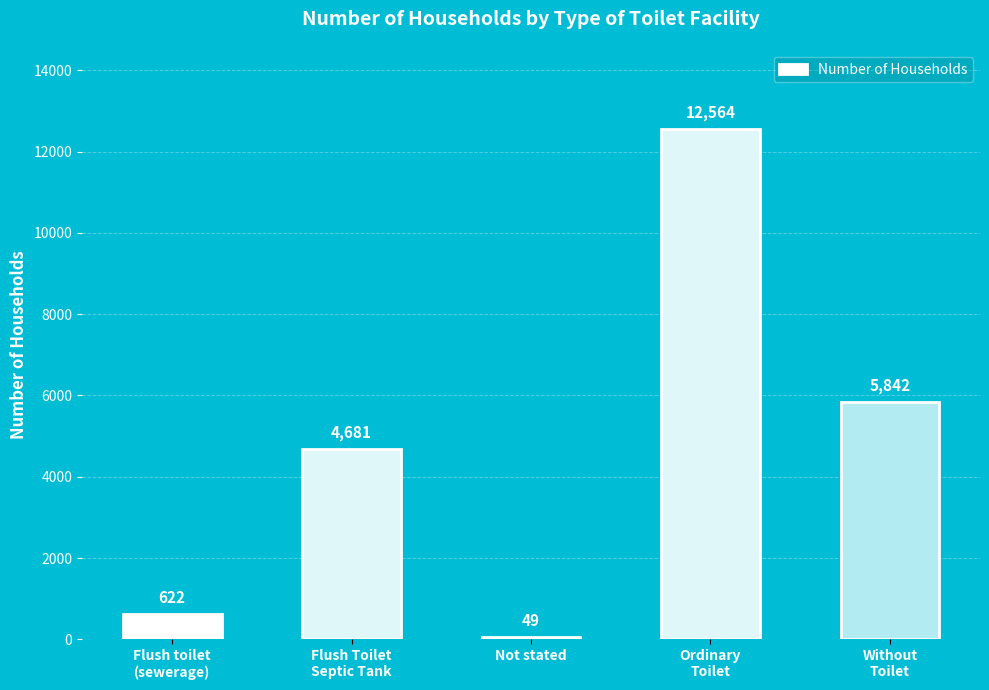

Are the bars horizontal?

No